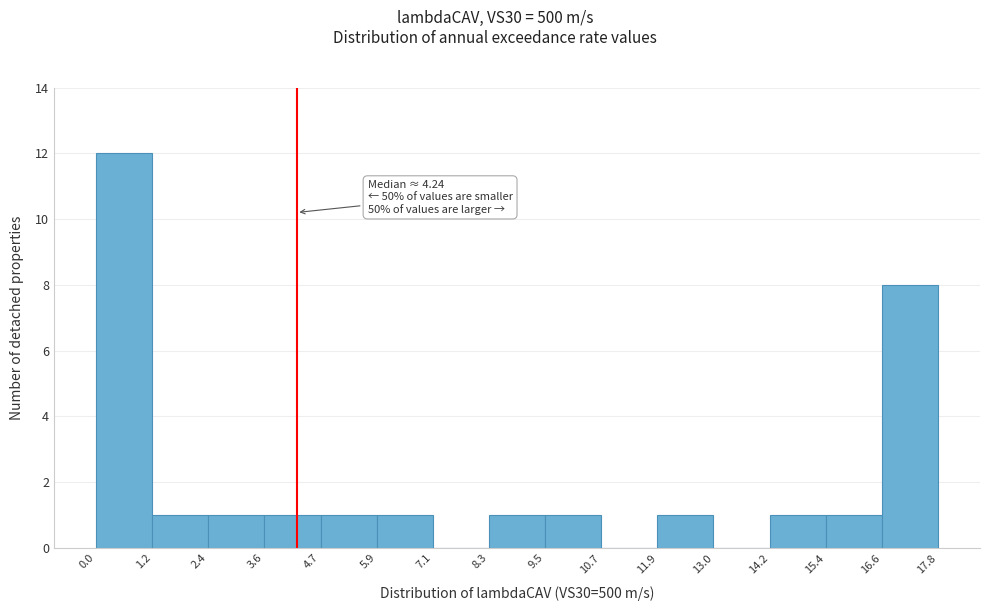

Which range on the x-axis has the tallest bar?

0.0 to 1.2